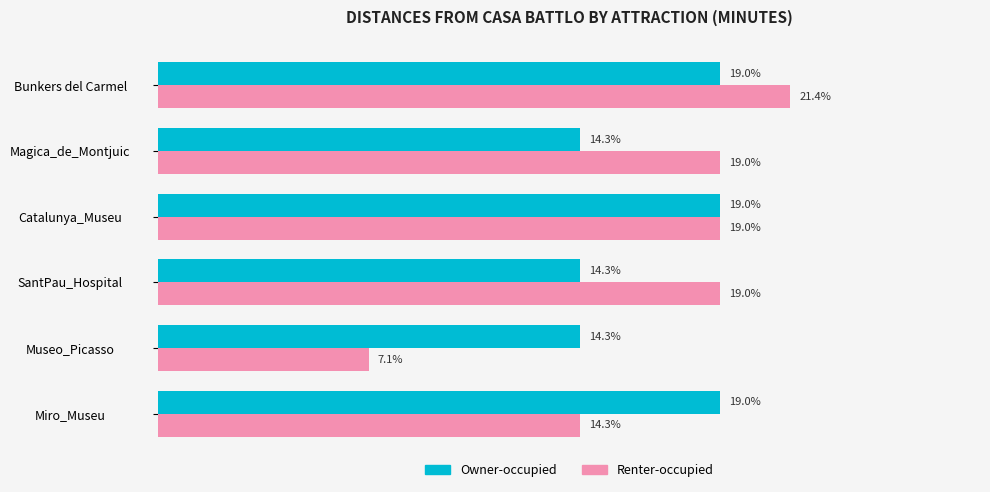

List the series in order of their peak value, lowest first.

Owner-occupied, Renter-occupied